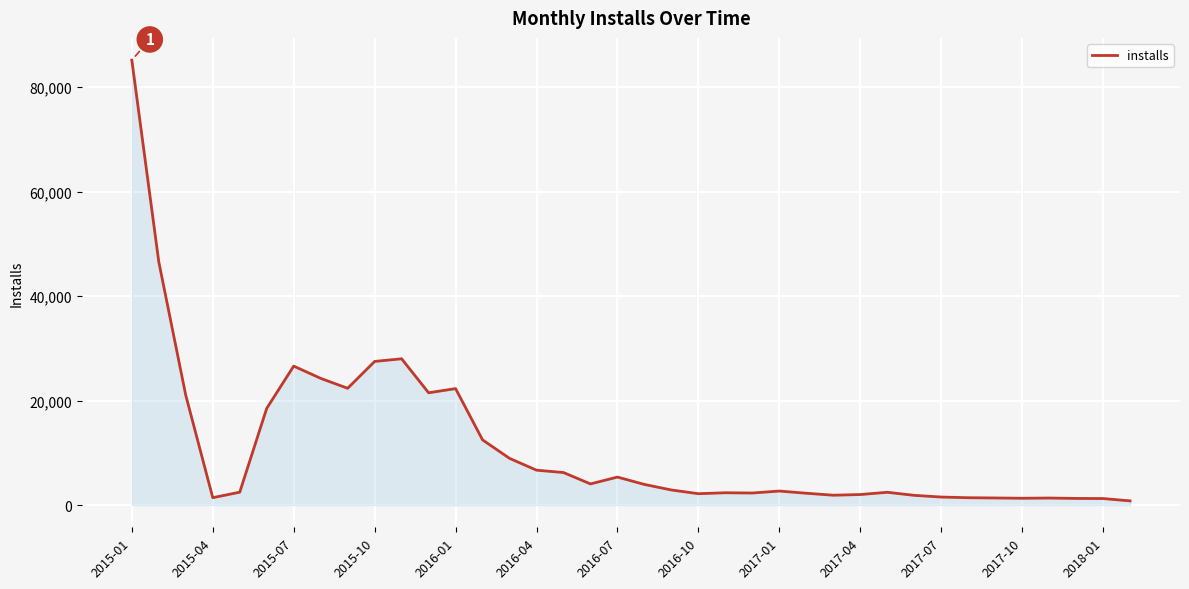

What is the maximum value shown in the chart?

85182